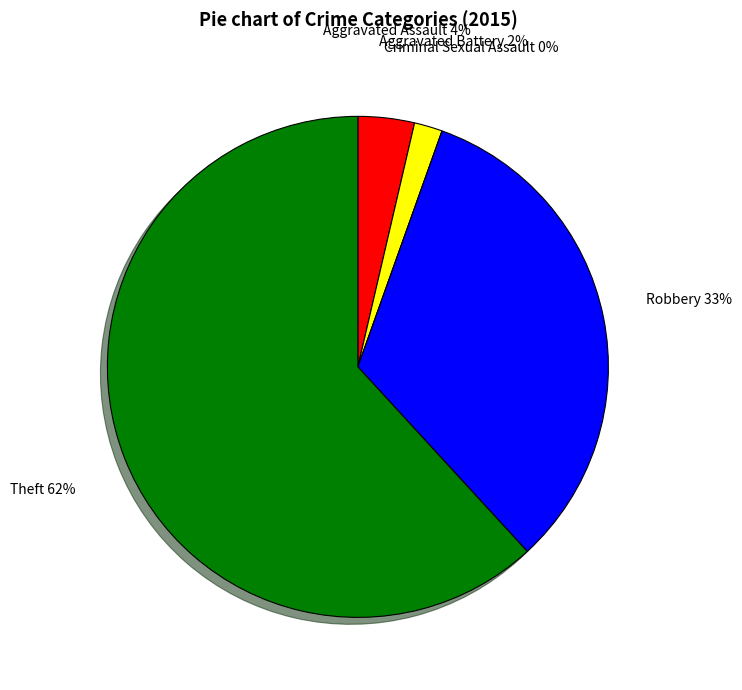

What is the smallest slice in the pie chart?

Criminal Sexual Assault